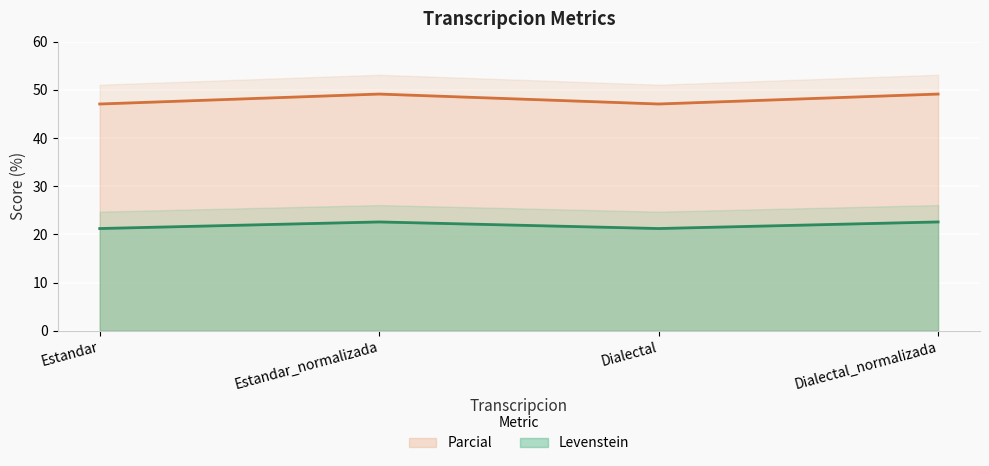

True or false: Parcial has more than 1 points higher than both neighbors.

False